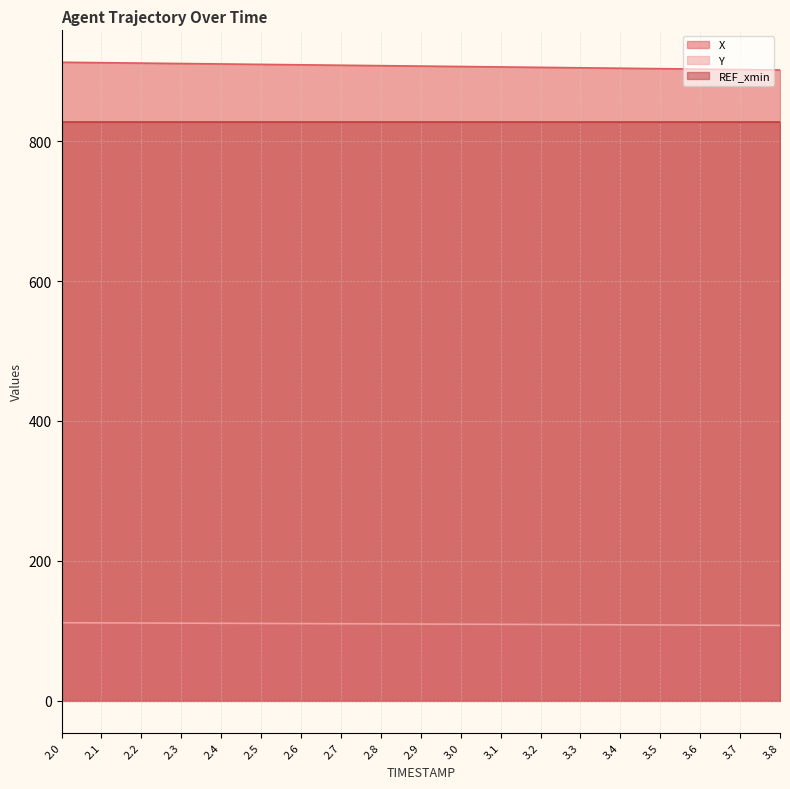

How many data points in X are above 907?

10